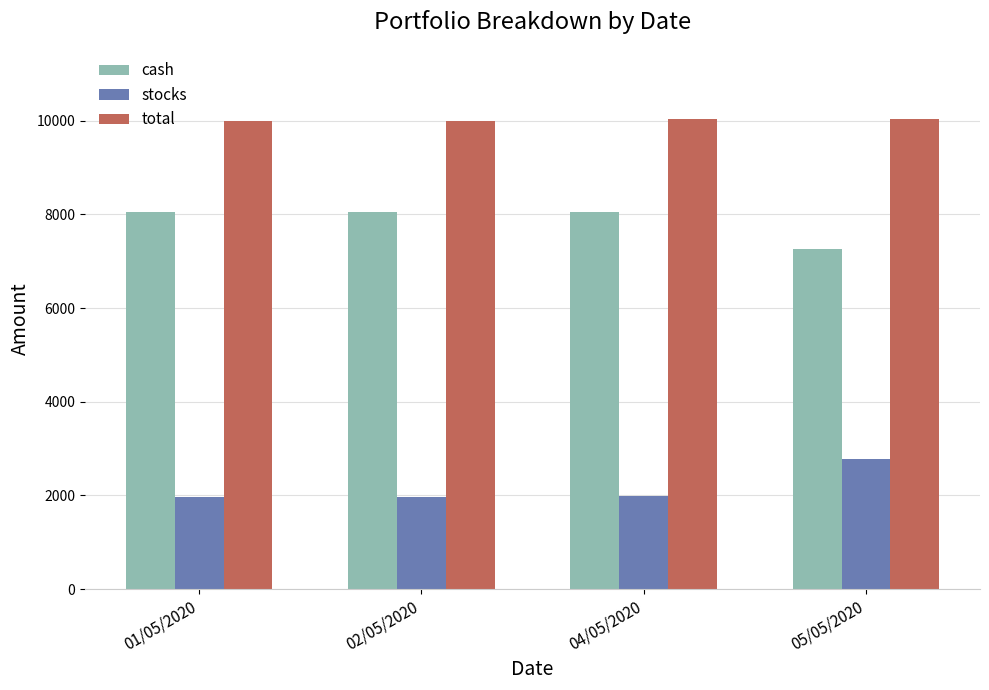

What is the highest value of the stocks series?

2767.6